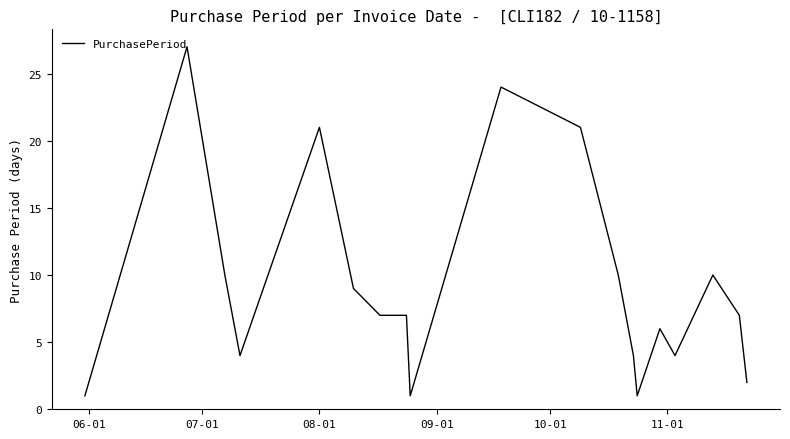

What is the difference between the second highest and minimum values?

23